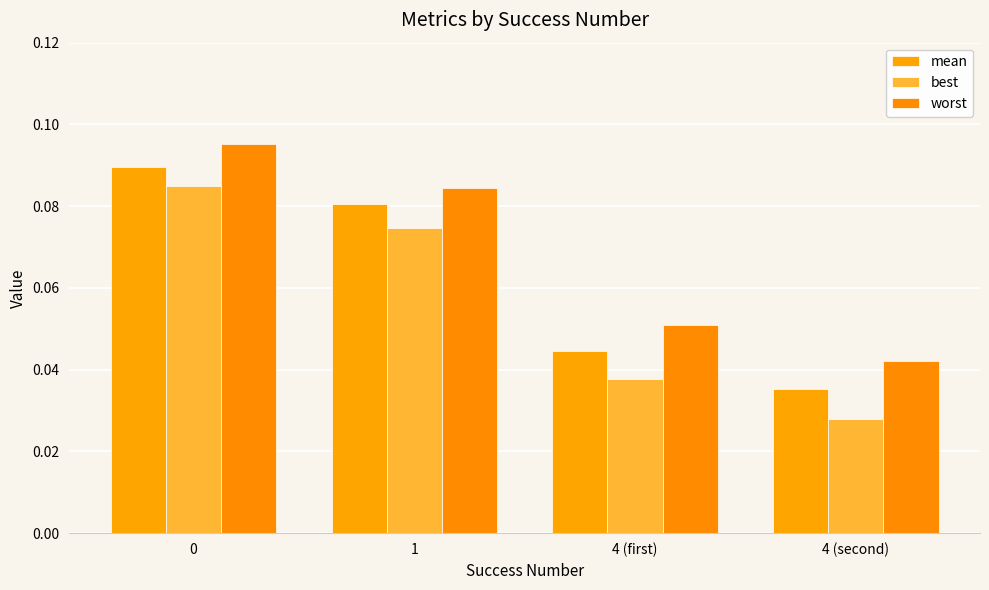

At which label is worst closest to 0?

4 (second)